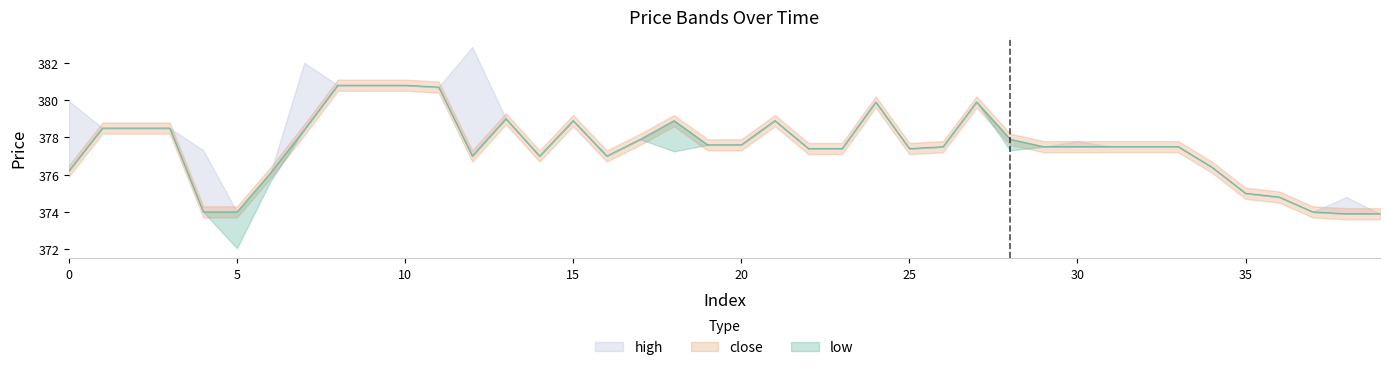

At which label does low first exceed 377?

1